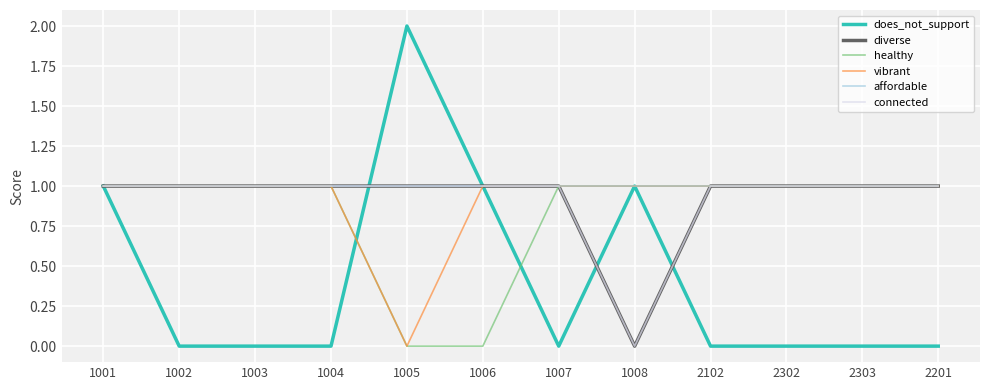

Does the chart have visible grid lines?

Yes